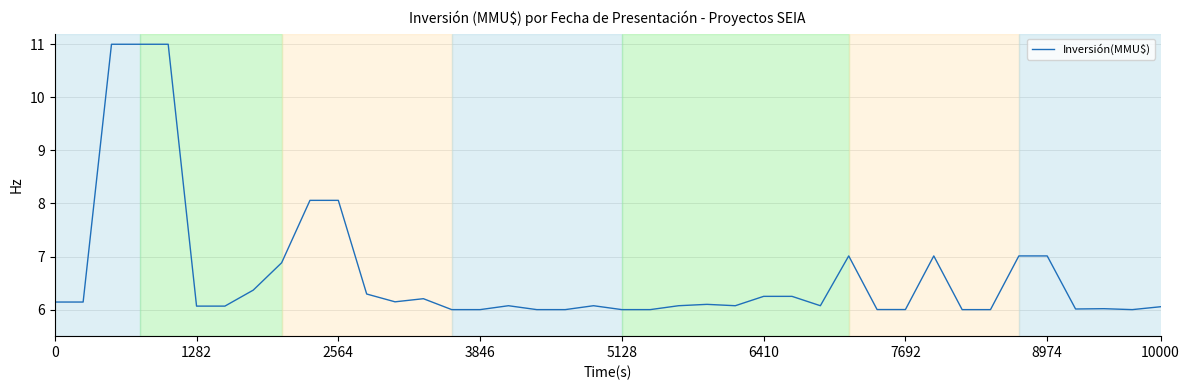

What is the greatest value displayed?

11.0